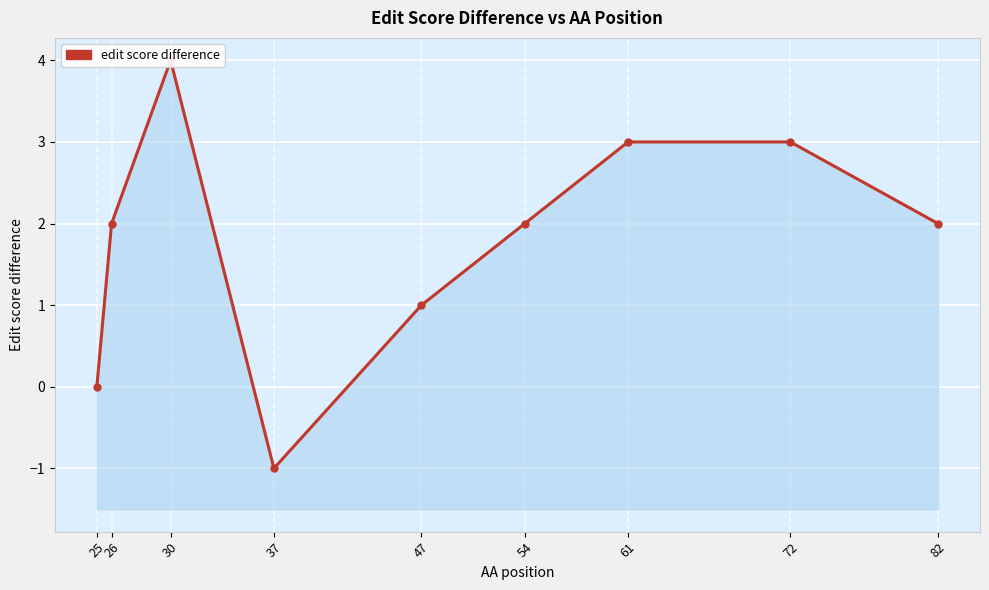

Reading right to left, transcribe all the data shown in this chart.

82=2	72=3	61=3	54=2	47=1	37=-1	30=4	26=2	25=0